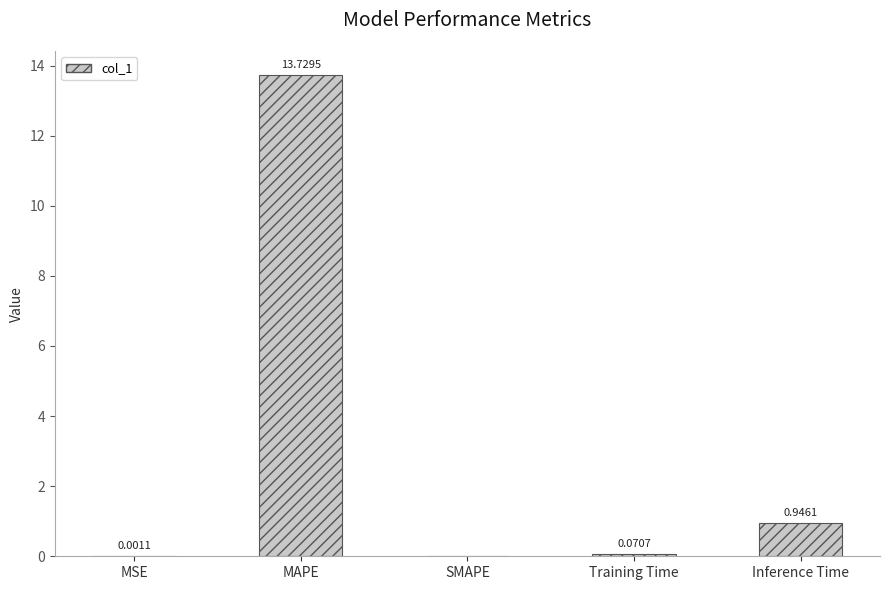

Where is the data nearest to the value 6?

Inference Time